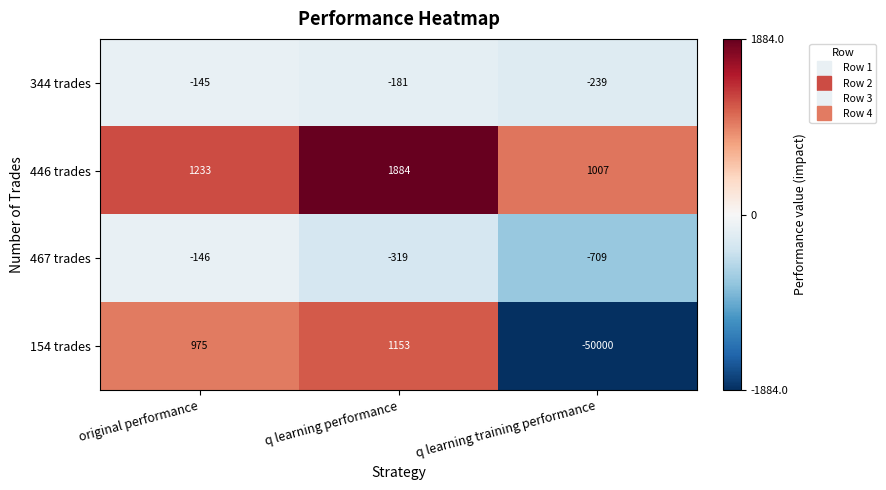

Reading right to left, what are all the values shown in this chart?

344 trades: -239	-181	-145
446 trades: 1007	1884	1233
467 trades: -709	-319	-146
154 trades: -50000	1153	975